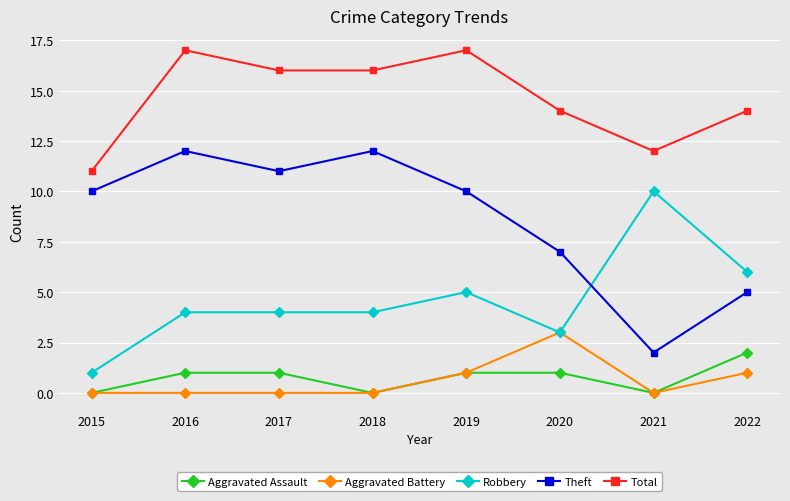

Rank the series at 2016 from lowest to highest value.

Aggravated Battery, Aggravated Assault, Robbery, Theft, Total